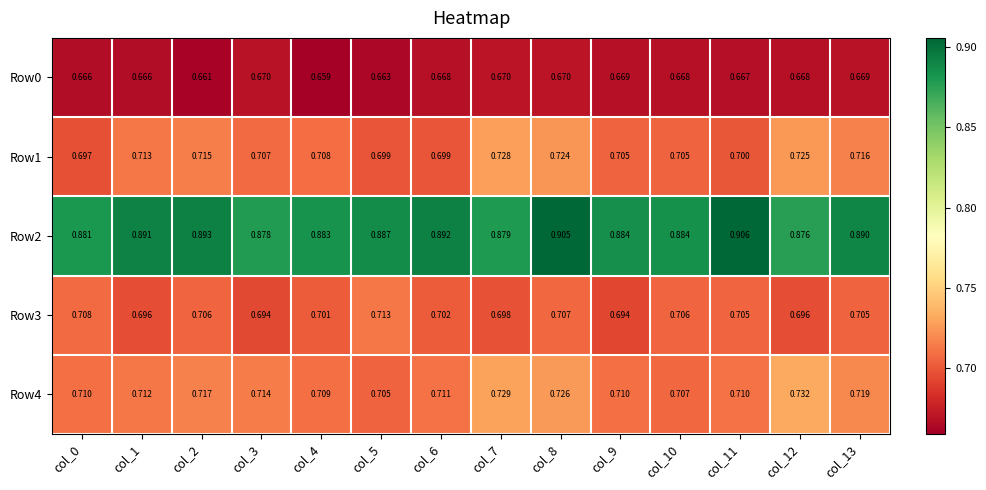

Rank the series at col_11 from lowest to highest value.

Row0, Row1, Row3, Row4, Row2